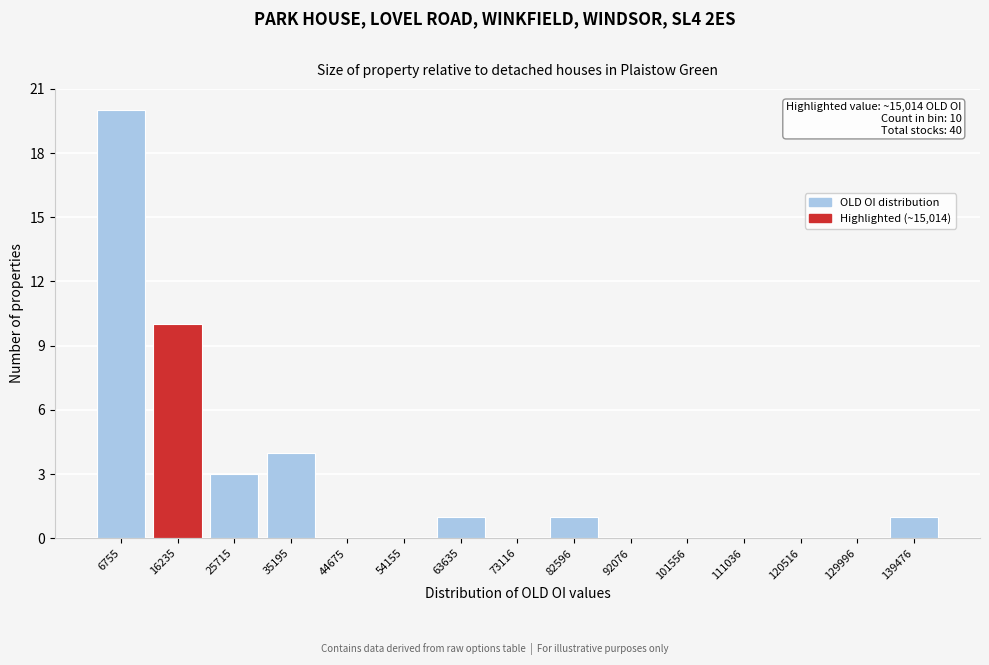

Over which range of the x-axis is the bar tallest?

2000 to 11000